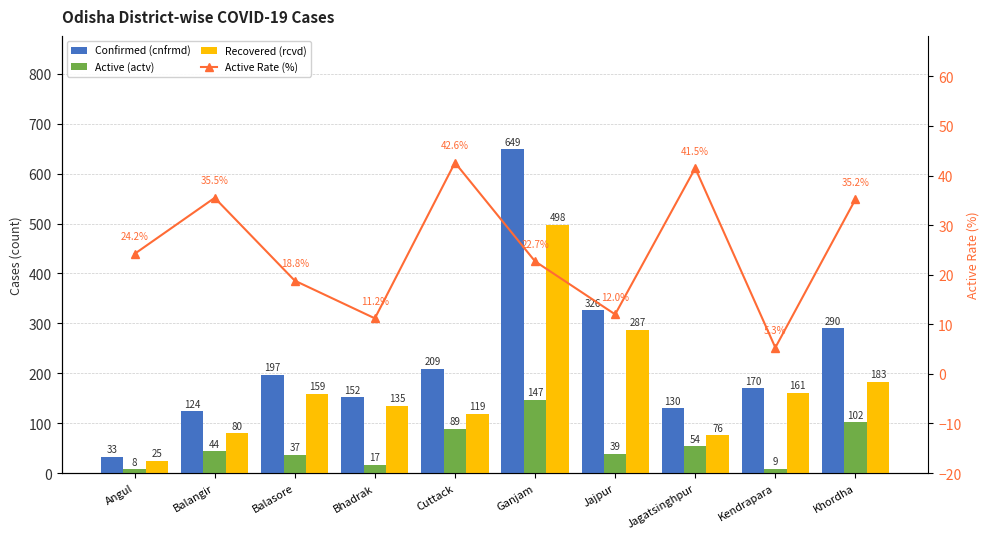

How many series are shown in this chart?

4